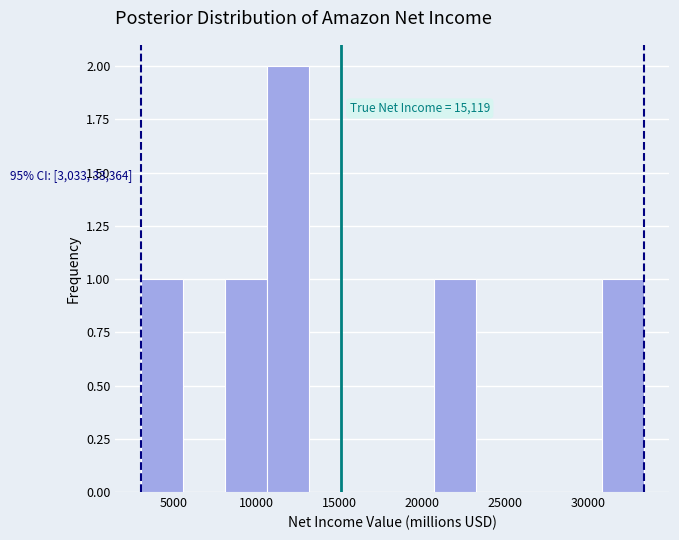

Over which range of the x-axis is the bar tallest?

10500 to 13000